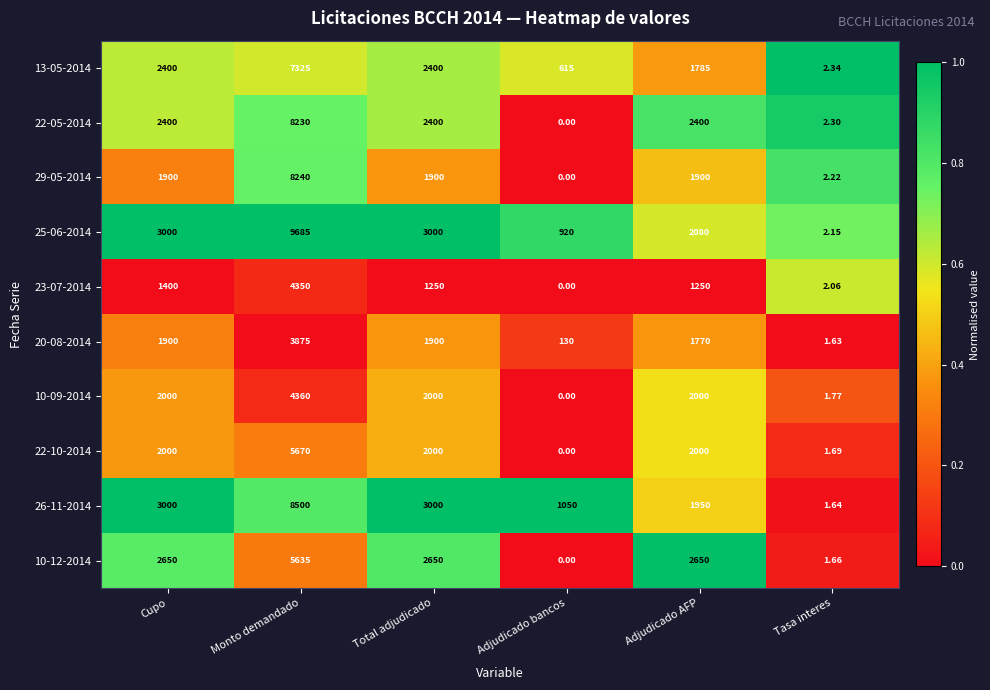

Which category has the lowest value across all series?

Adjudicado bancos